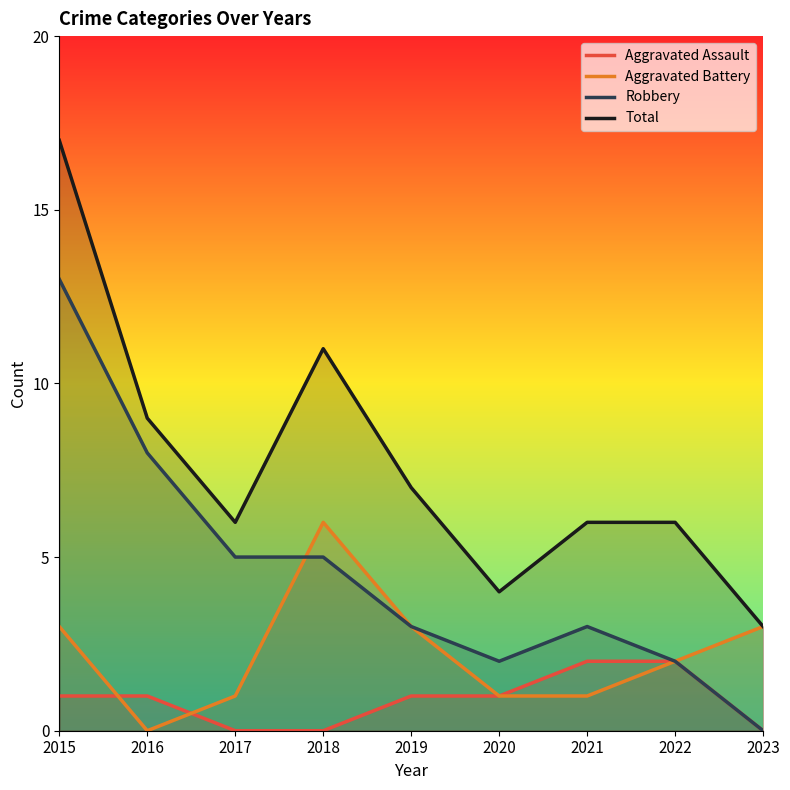

Reading left to right, extract all data points from this chart.

Aggravated Assault: 1	1	0	0	1	1	2	2	0
Aggravated Battery: 3	0	1	6	3	1	1	2	3
Robbery: 13	8	5	5	3	2	3	2	0
Total: 17	9	6	11	7	4	6	6	3